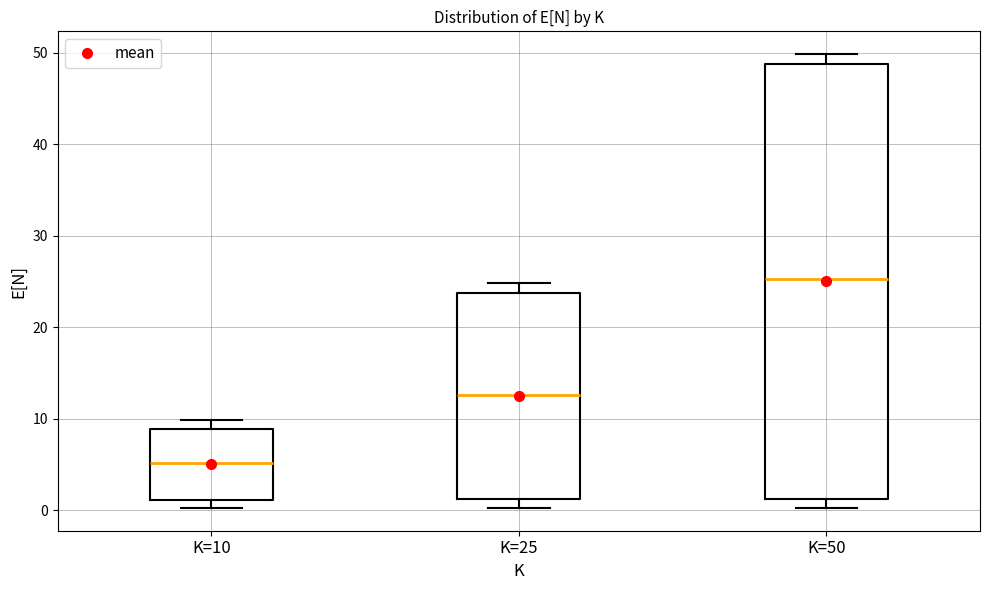

Where is the lower edge of the box for K=50 on the y-axis? The values are not printed on the chart, so give them approximately, as read against the axis.

1